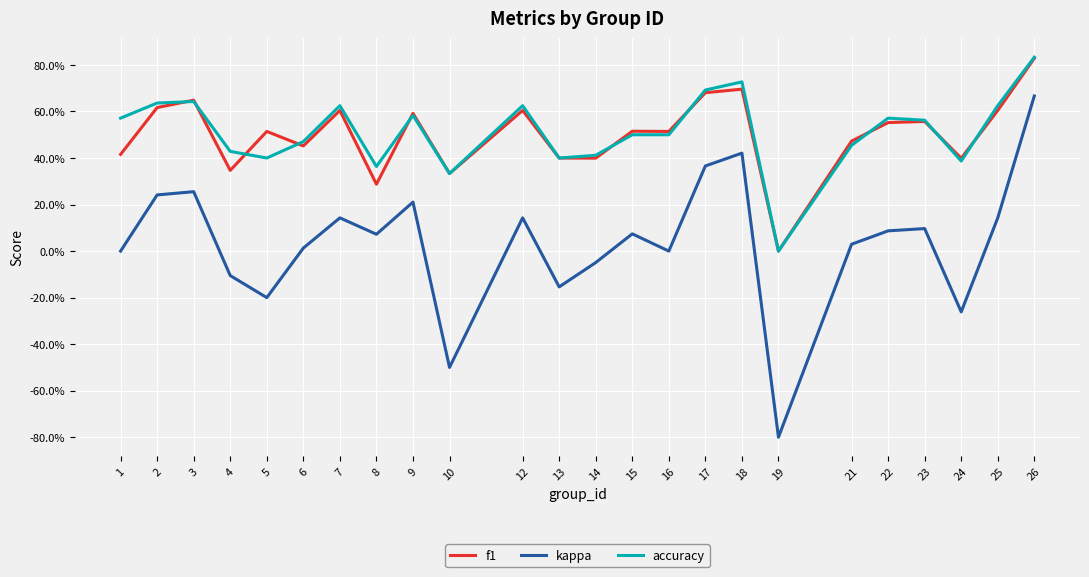

True or false: f1 and kappa cross at least once.

False